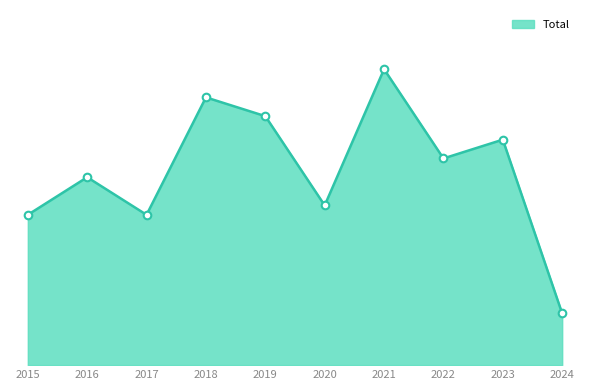

Does the chart have visible grid lines?

No